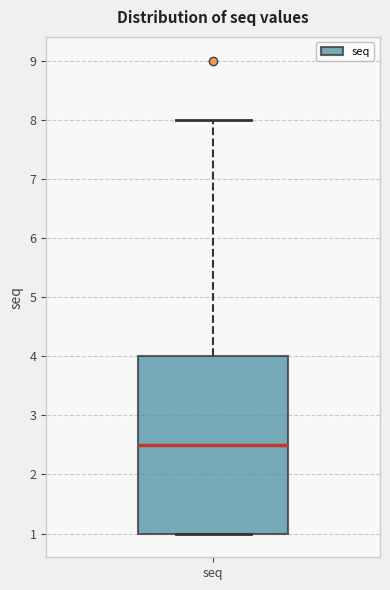

Read this box plot against the y-axis: the position of the median line, the range covered by the box, and the ends of both whiskers. The values are not printed on the chart, so give them approximately, as read against the axis.

median 2.5, box 1.0 to 4.0, whiskers 1.0 to 8.0